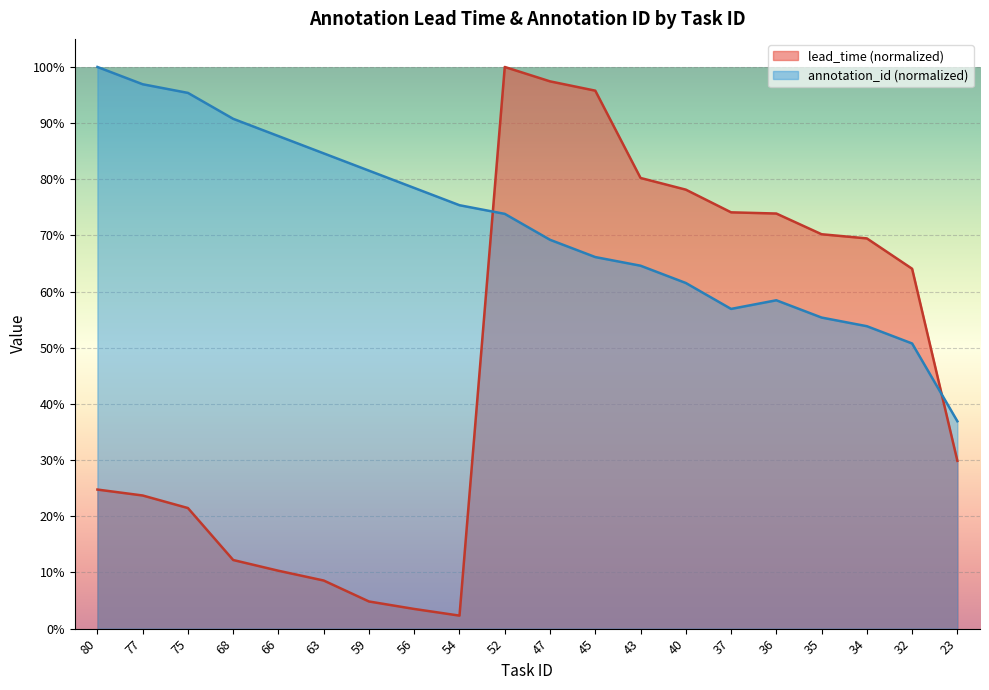

How many interior local valleys does the annotation_id series have?

1